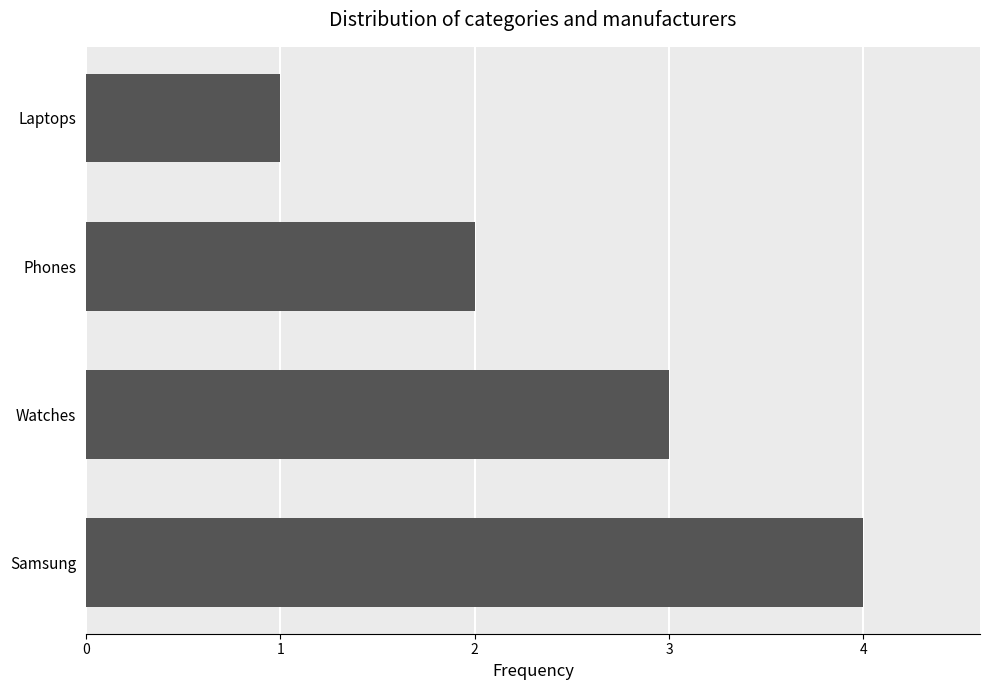

Reading bottom to top, transcribe all the data shown in this chart.

Samsung=4	Watches=3	Phones=2	Laptops=1